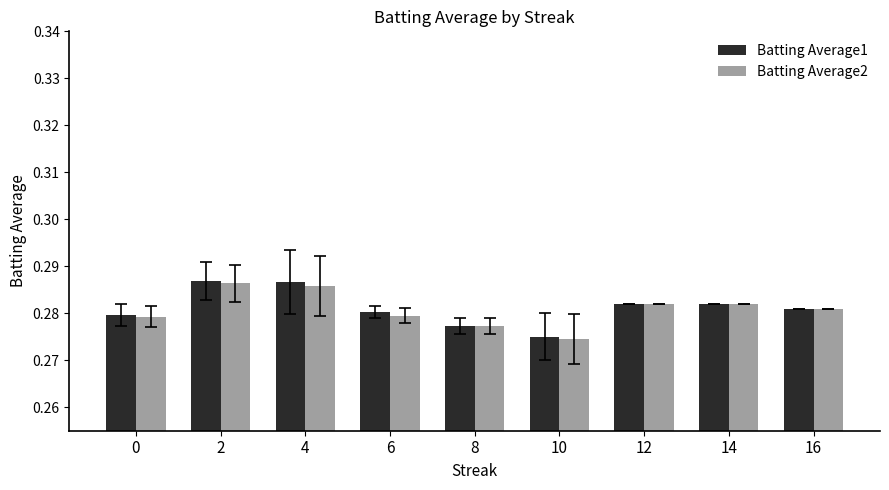

What is the sum of the Batting Average2 values at 16 and 6?

0.6